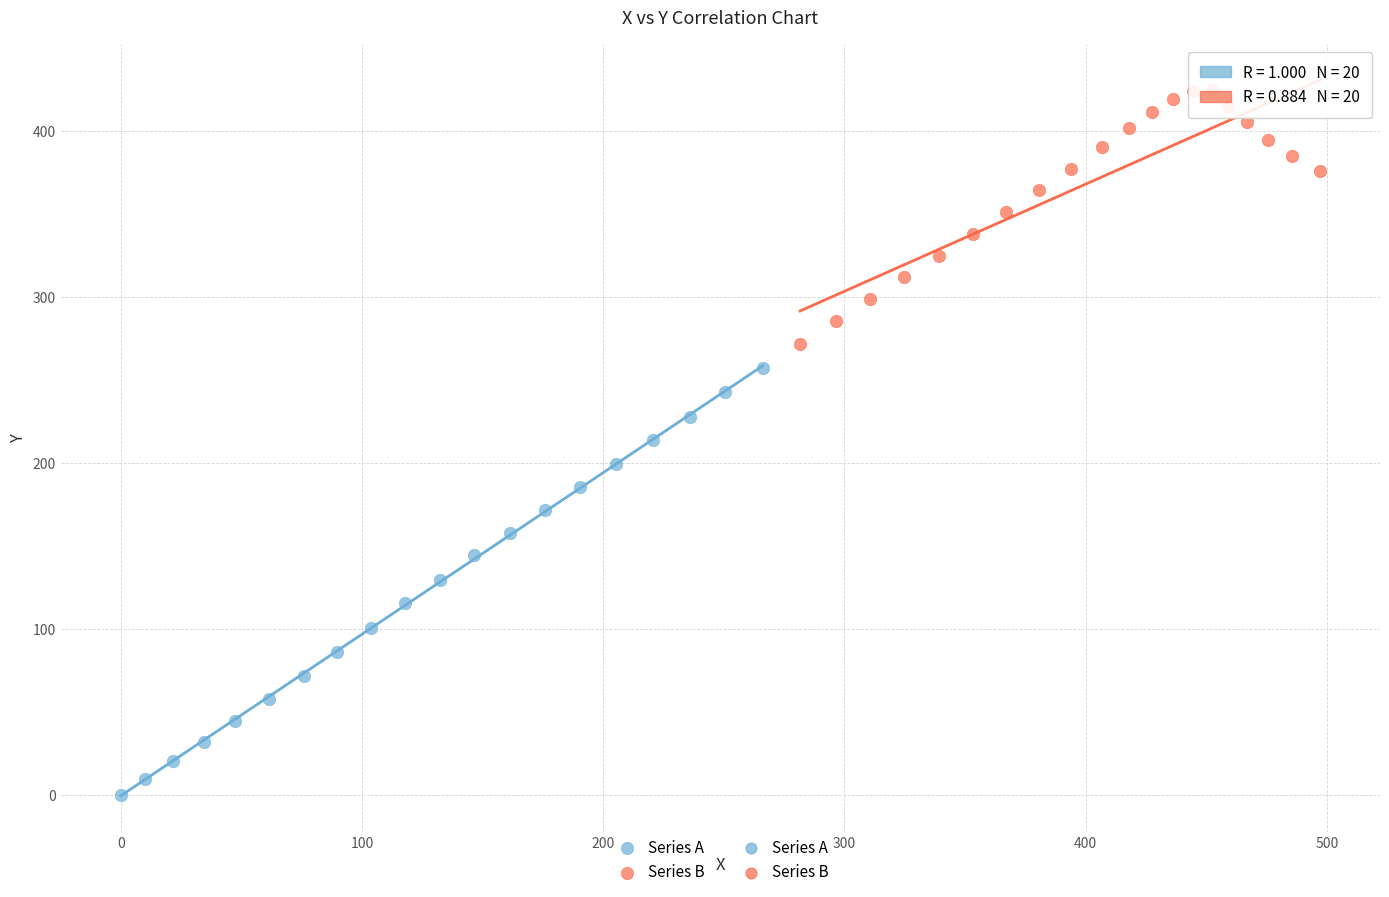

Which series has the largest Y range (max minus min)?

Series A